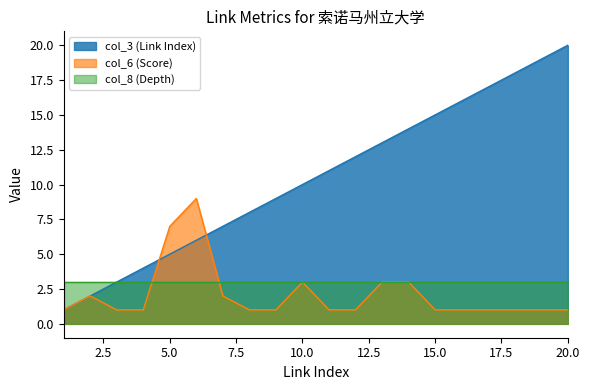

What value does the col_6 (Score) series have at 19?

1